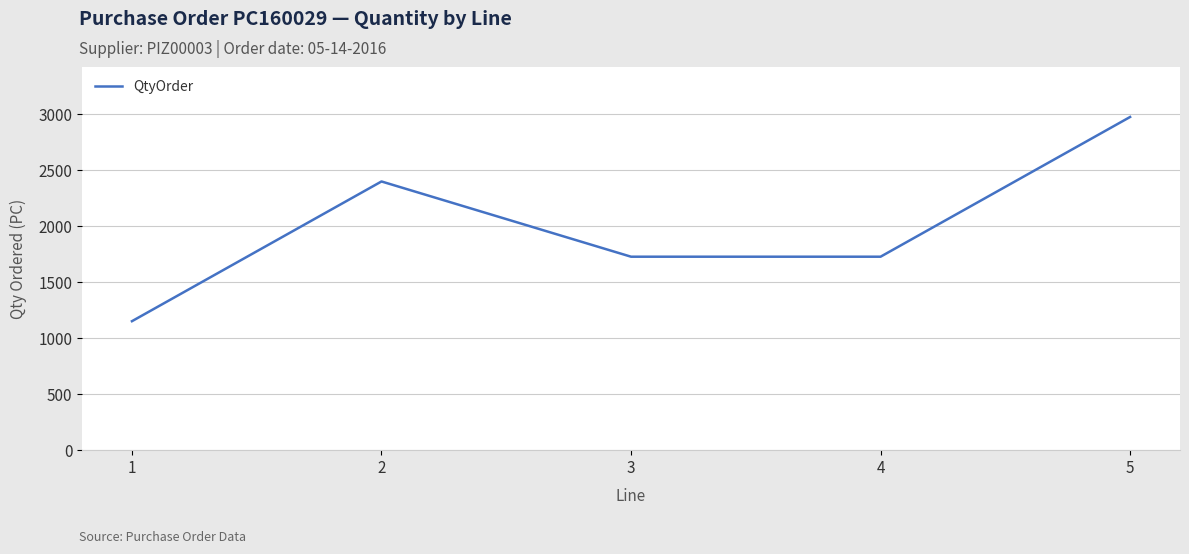

At which category does the data reach its first local peak?

2